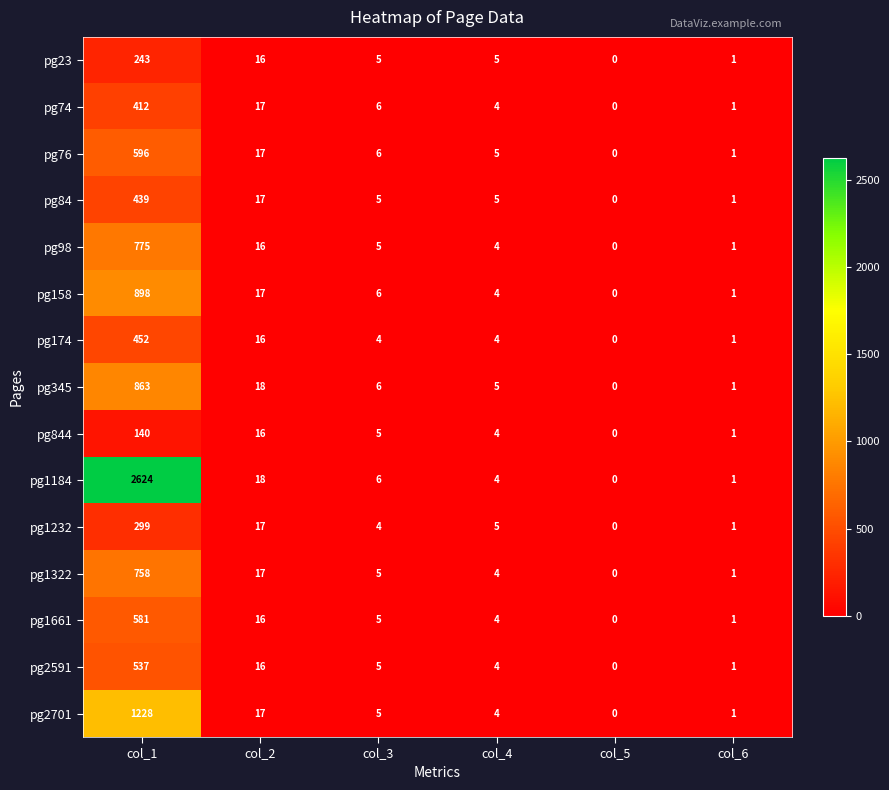

At which category is the sum across all series the highest?

col_1